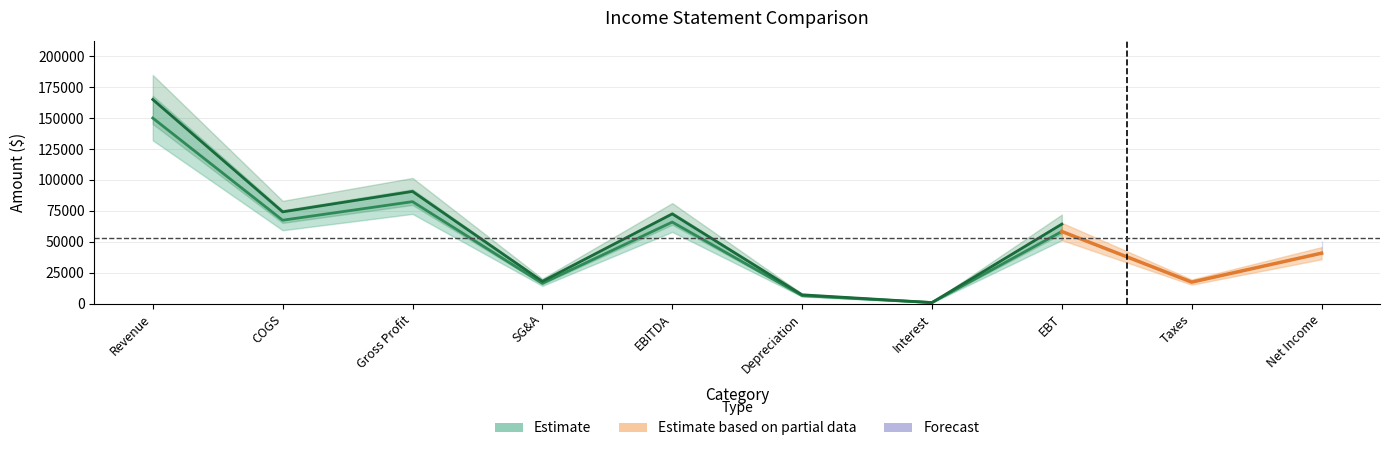

What is the total value across all series at EBITDA?

138600